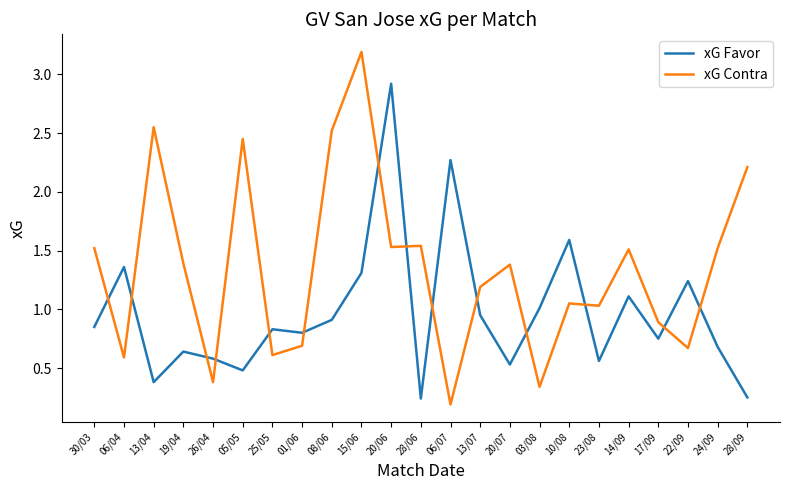

What is the difference between the maximum and minimum values in the xG Contra series?

3.0